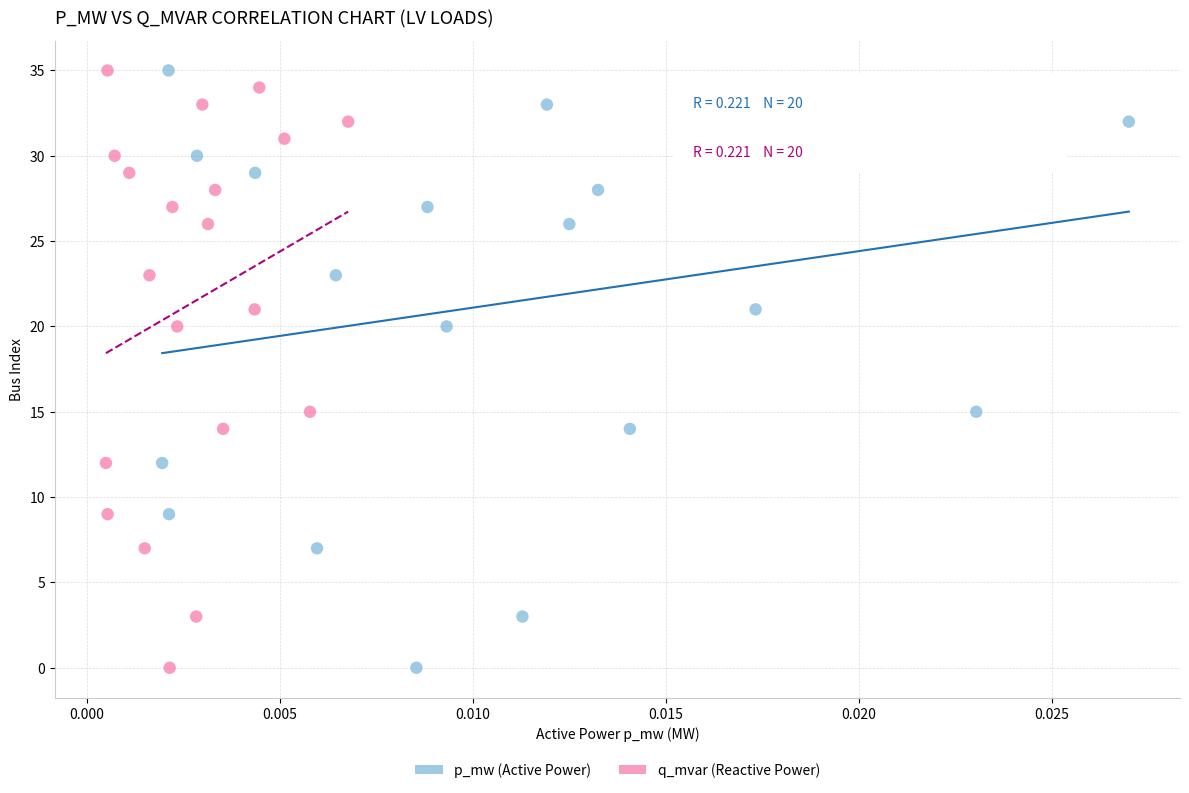

What are all the series names shown in the legend?

p_mw (Active Power), q_mvar (Reactive Power)